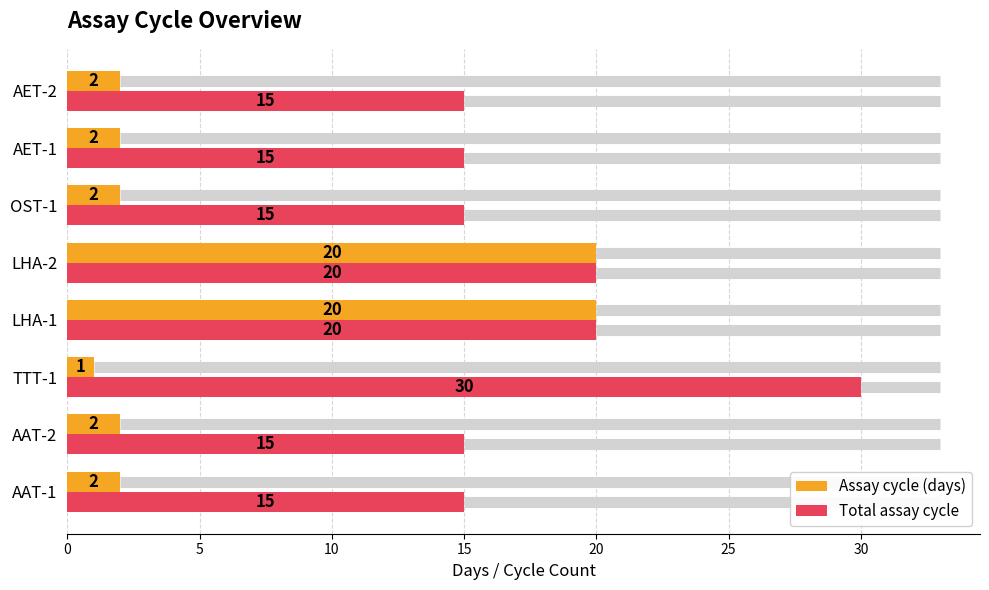

List the series in order of their overall mean, highest first.

Total assay cycle, Assay cycle (days)